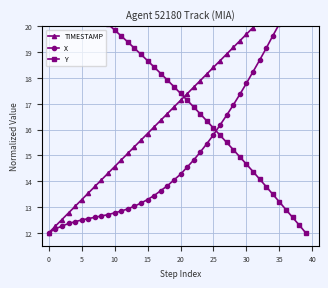

What is the minimum value shown in the chart?

12.0